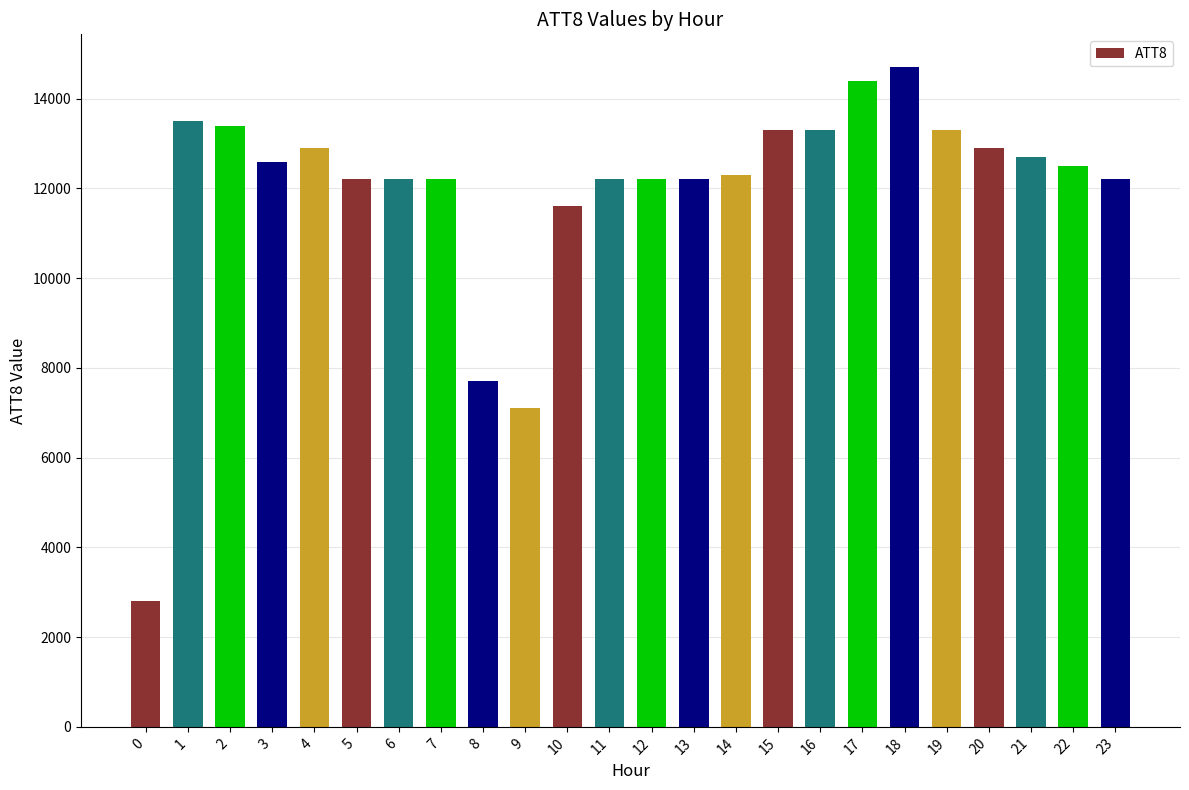

Where is the data nearest to the value 8750?

8